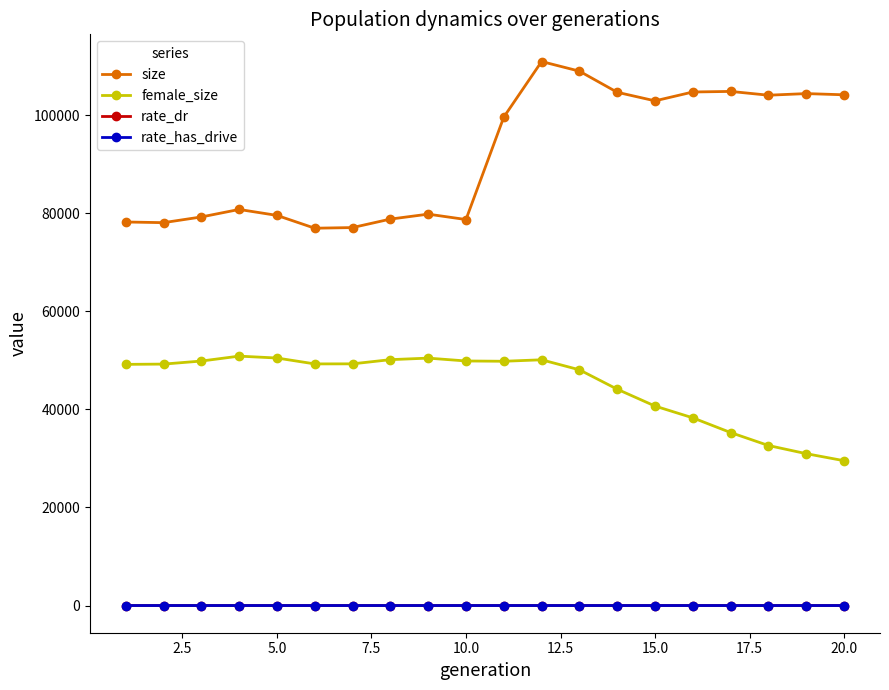

What is the maximum value shown in the chart?

110944.0